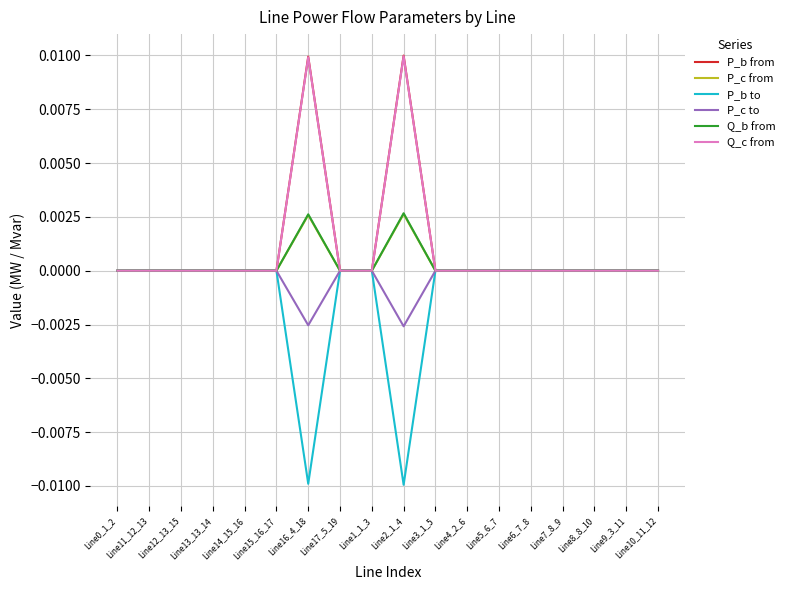

The P_c to series shows 0.0 at Line8_8_10. True or false?

True